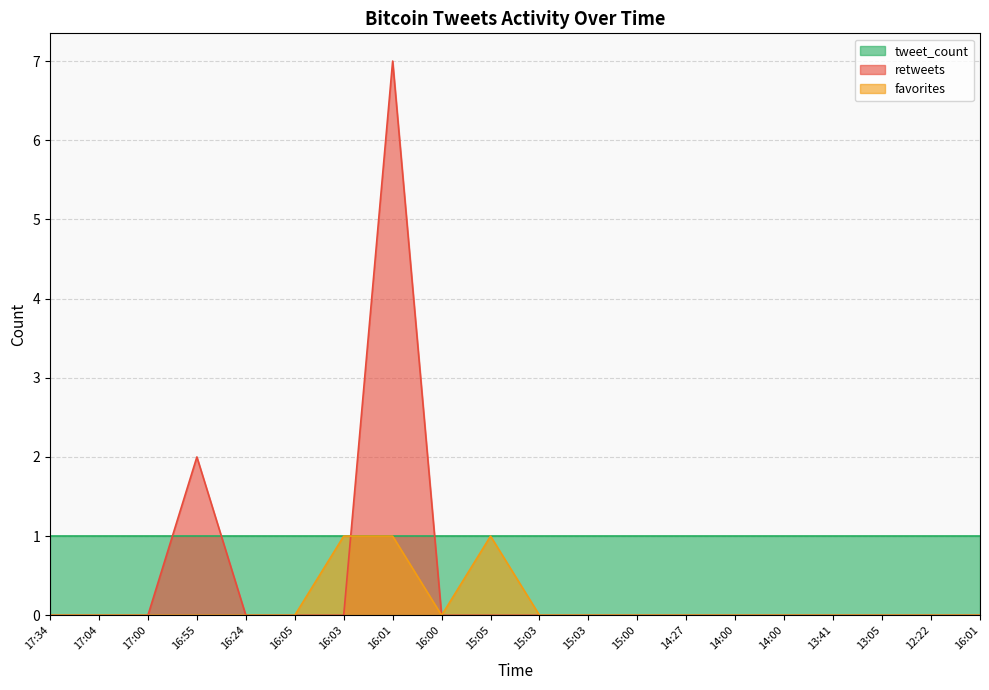

True or false: favorites has more than 2 points higher than both neighbors.

False